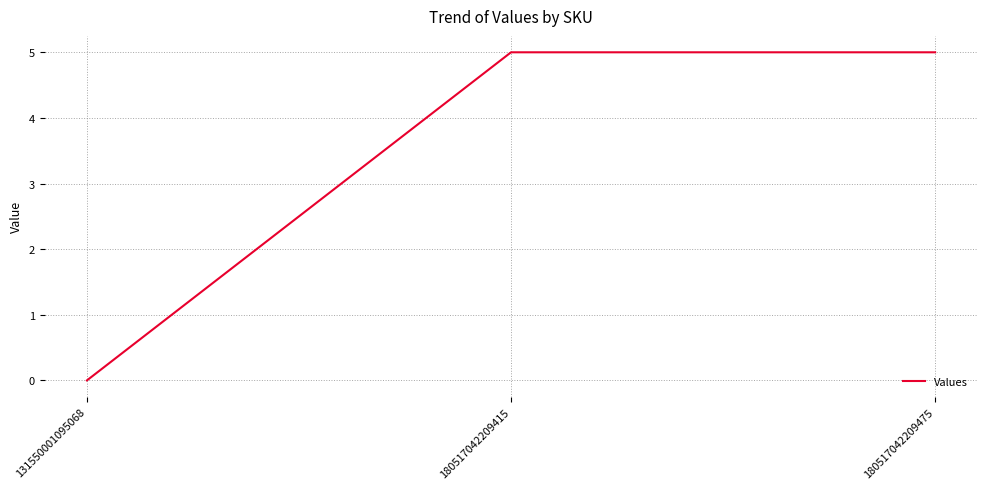

What is the difference between the maximum and minimum values?

5